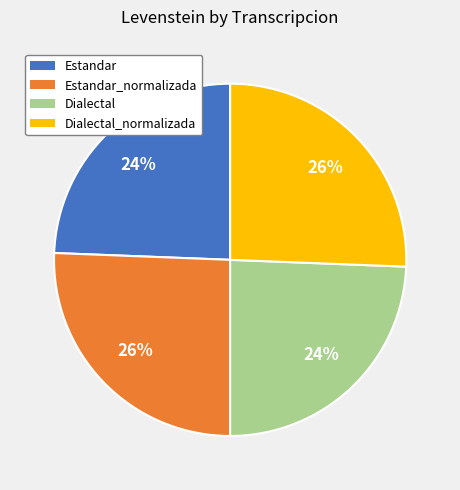

To the nearest percent, what is the combined percentage of Dialectal and Estandar_normalizada?

50%